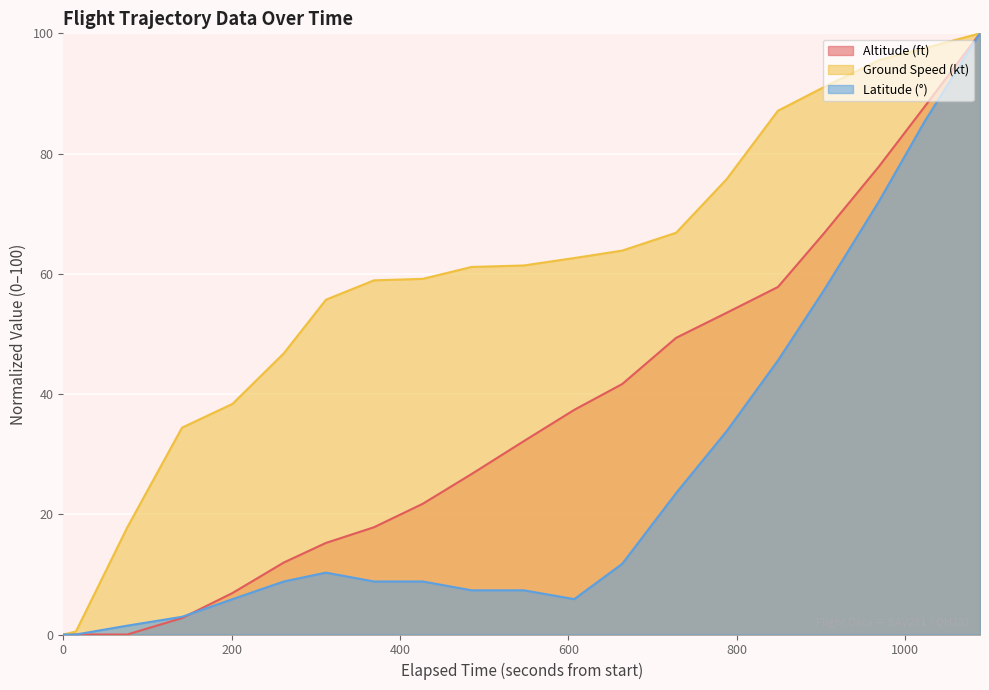

Rank the series by their average value, from lowest to highest.

Latitude (°), Altitude (ft), Ground Speed (kt)